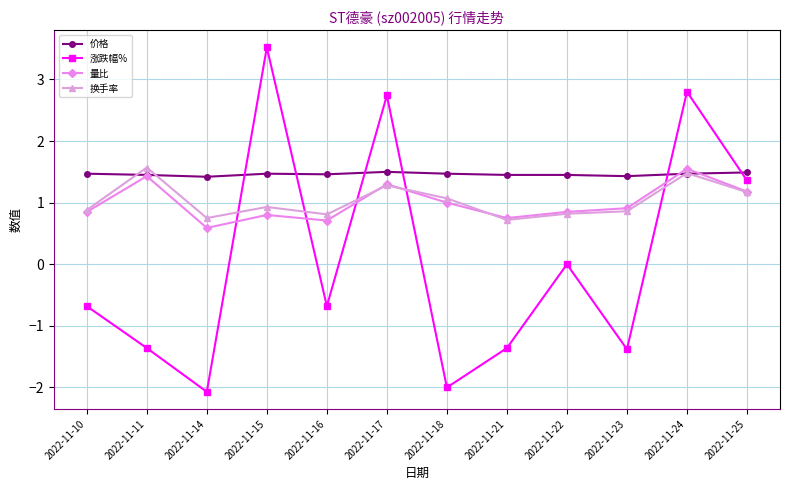

What is the smallest value displayed?

-2.1